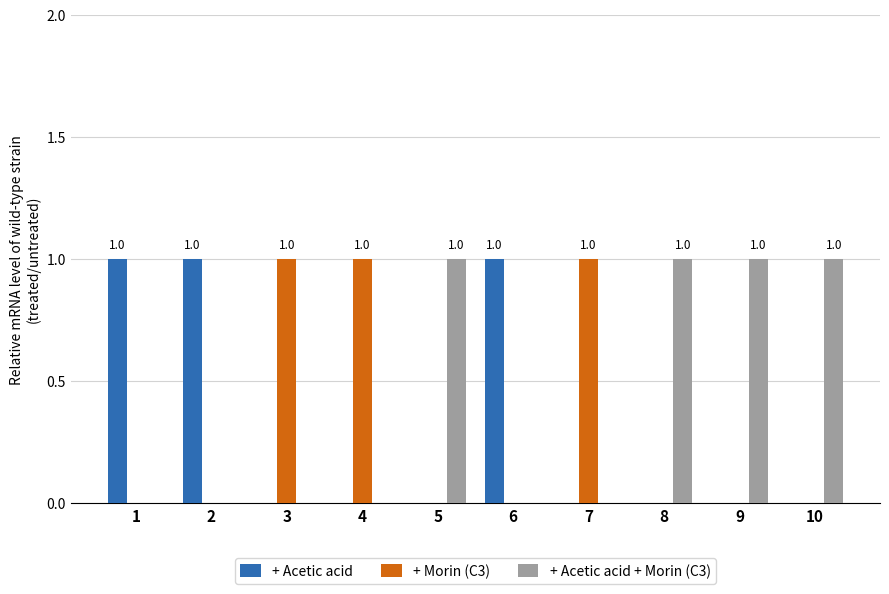

True or false: + Acetic acid + Morin (C3) has a value of 0 at 4.

True